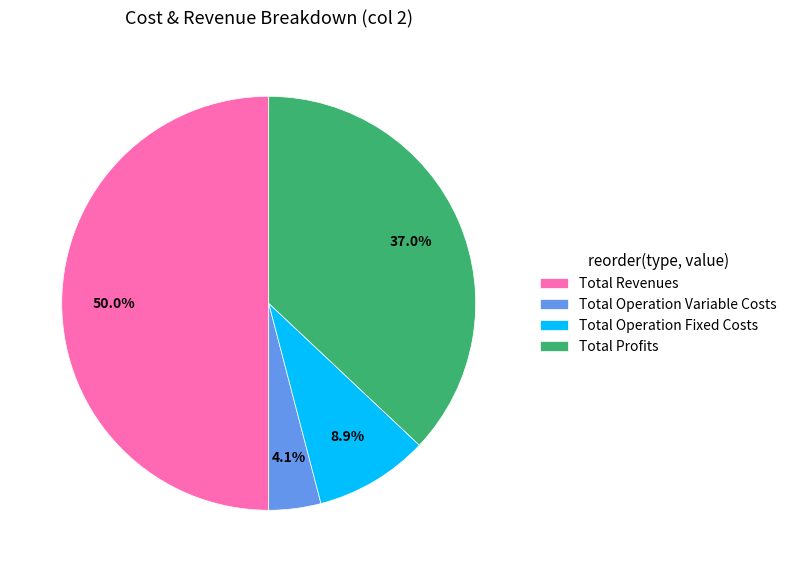

Which category has the biggest portion of the pie?

Total Revenues